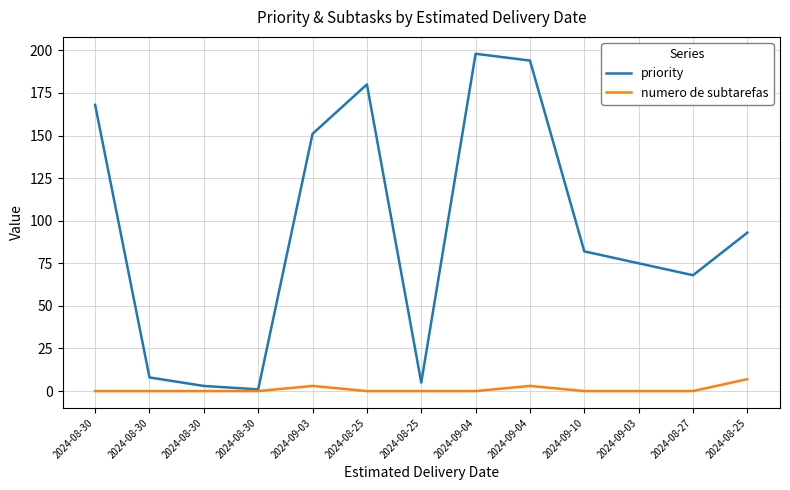

Which series has the largest total across all categories?

priority